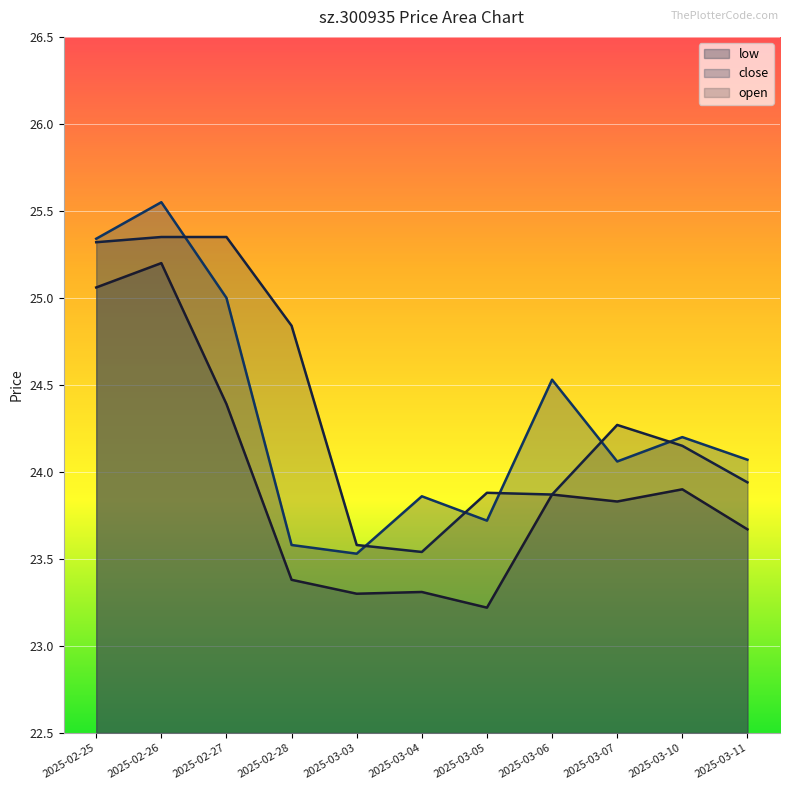

Reading left to right, extract all data points from this chart.

open: 2025-02-25=25.3	2025-02-26=25.4	2025-02-27=25.4	2025-02-28=24.8	2025-03-03=23.6	2025-03-04=23.5	2025-03-05=23.9	2025-03-06=23.9	2025-03-07=24.3	2025-03-10=24.1	2025-03-11=23.9
close: 2025-02-25=25.3	2025-02-26=25.6	2025-02-27=25.0	2025-02-28=23.6	2025-03-03=23.5	2025-03-04=23.9	2025-03-05=23.7	2025-03-06=24.5	2025-03-07=24.1	2025-03-10=24.2	2025-03-11=24.1
low: 2025-02-25=25.1	2025-02-26=25.2	2025-02-27=24.4	2025-02-28=23.4	2025-03-03=23.3	2025-03-04=23.3	2025-03-05=23.2	2025-03-06=23.9	2025-03-07=23.8	2025-03-10=23.9	2025-03-11=23.7